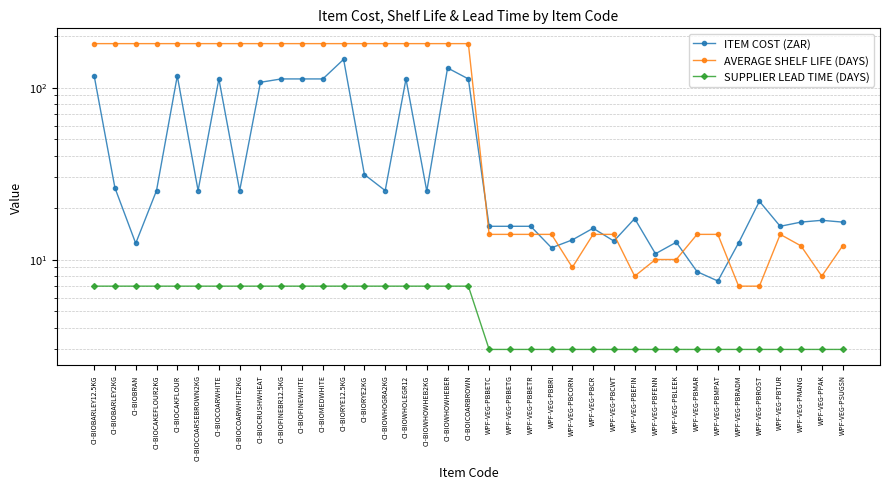

Which series has the largest total across all categories?

AVERAGE SHELF LIFE (DAYS)